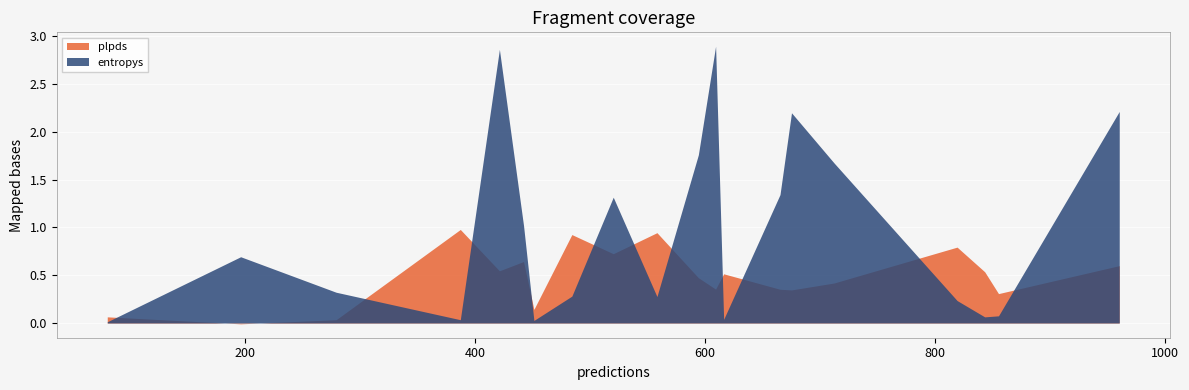

The entropys series shows 1.1 at 196. True or false?

False